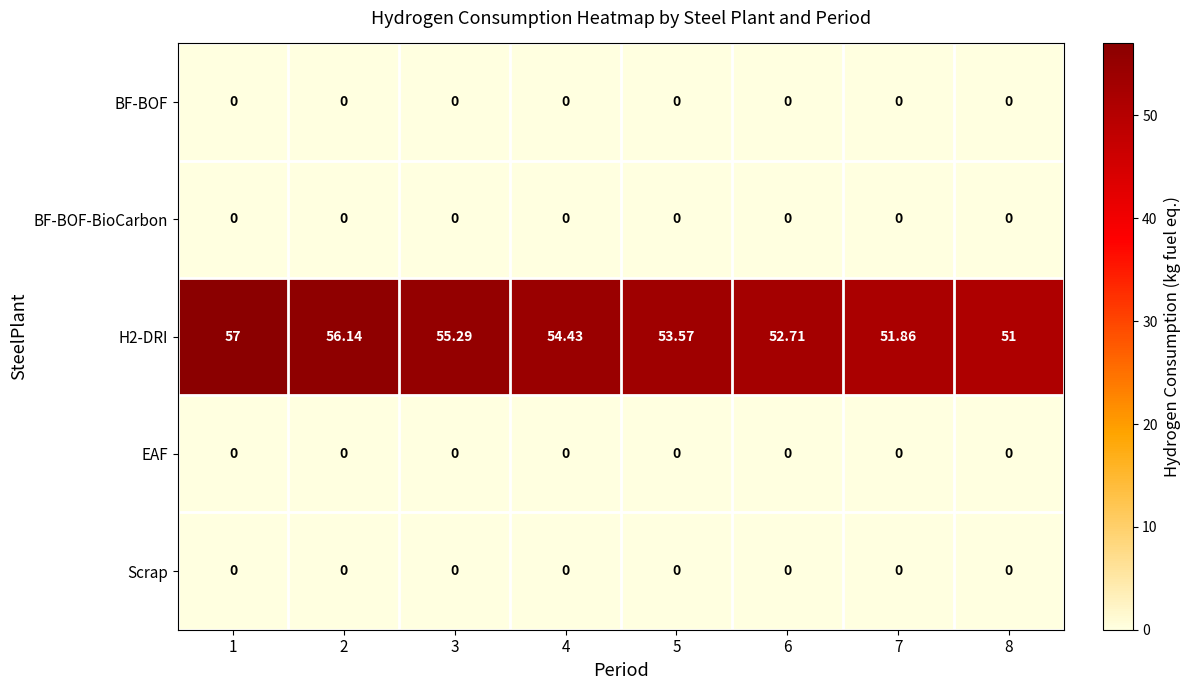

Is the value of BF-BOF-BioCarbon at 7 greater than the value of H2-DRI at 4?

No